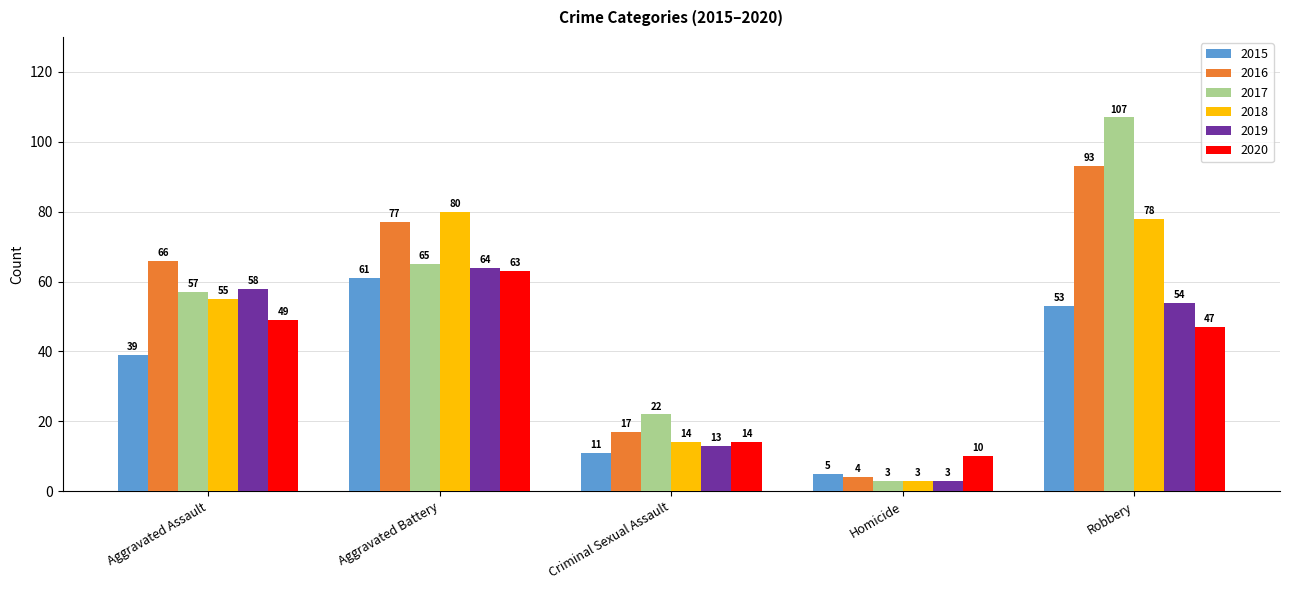

How many bars are there in total?

30